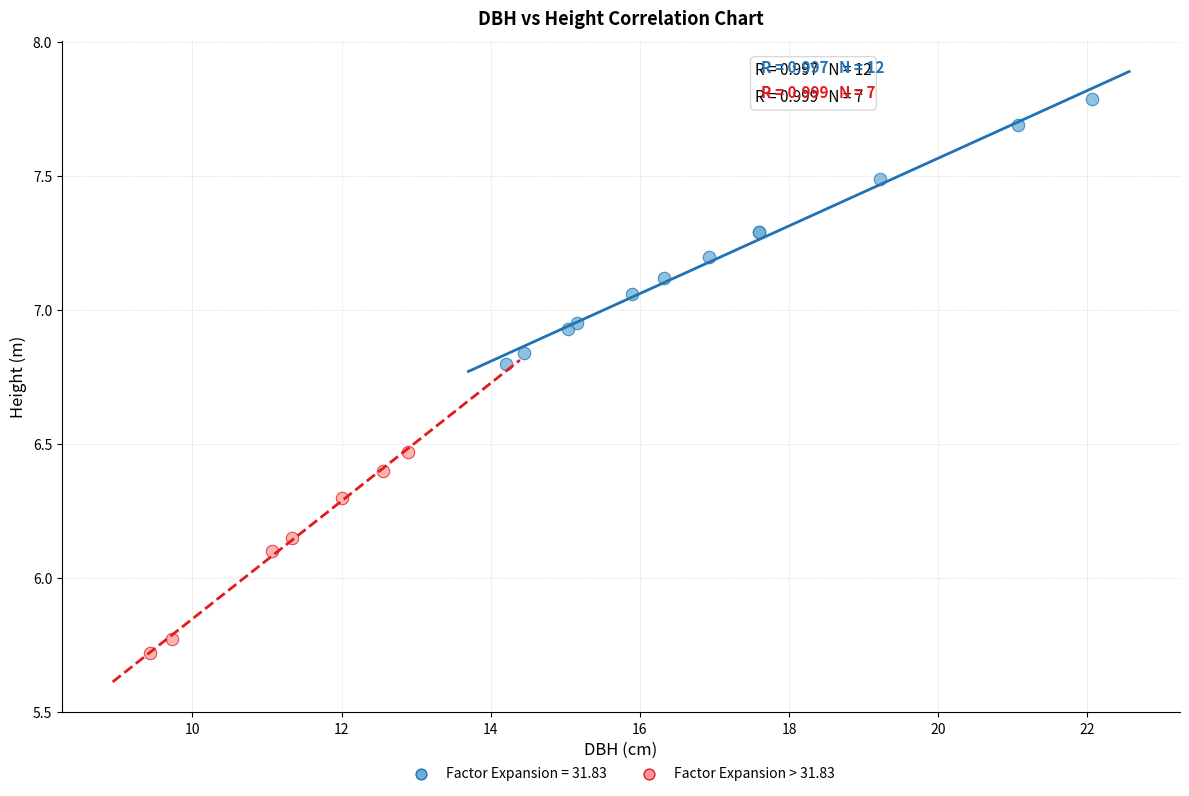

Which series reaches the maximum Y coordinate?

Factor Expansion = 31.83